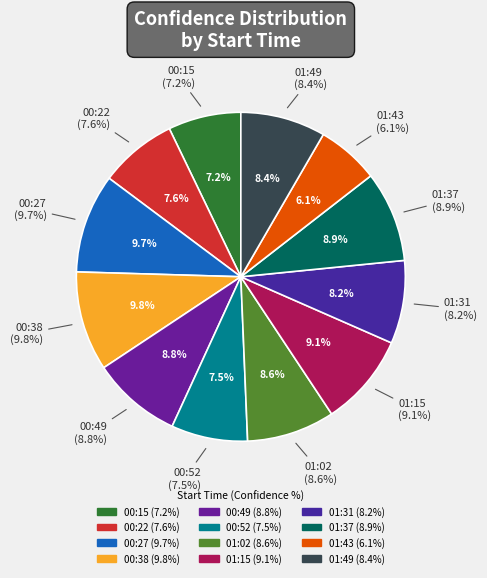

To the nearest percent, what portion does 00:22 represent?

8%